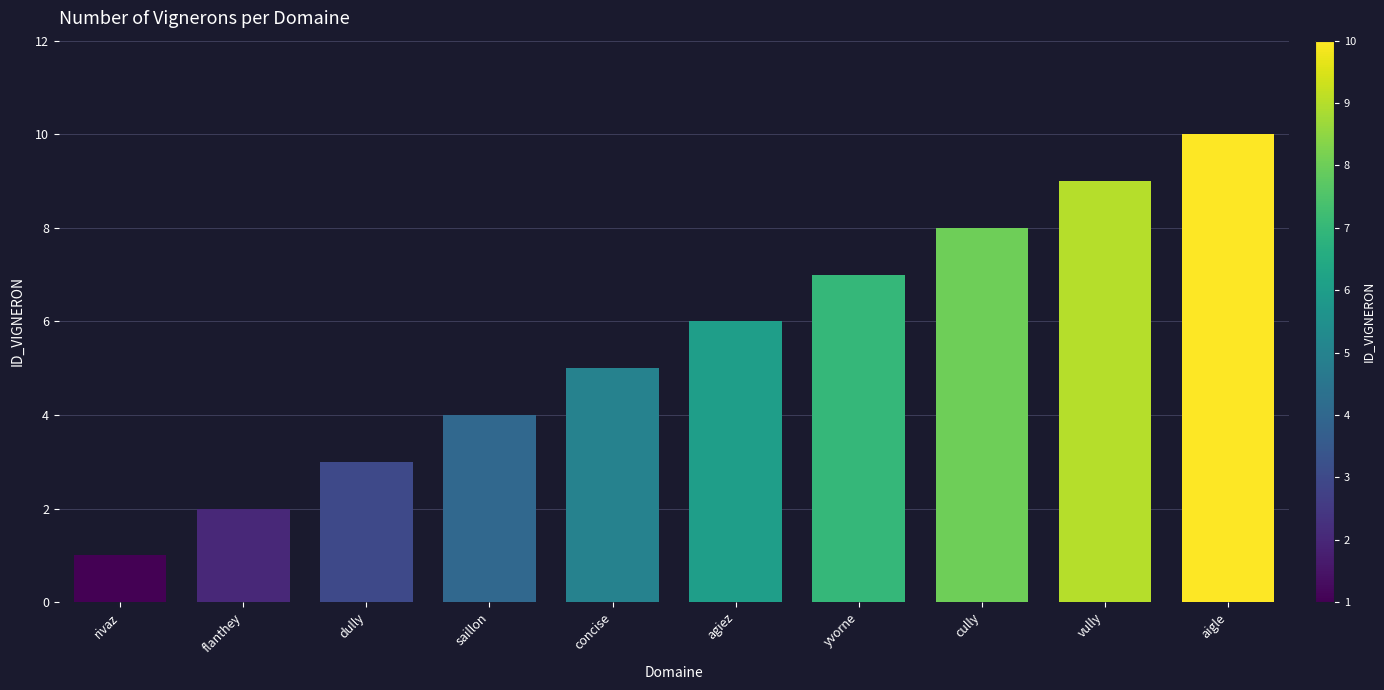

Which category has the highest value across all series?

aigle